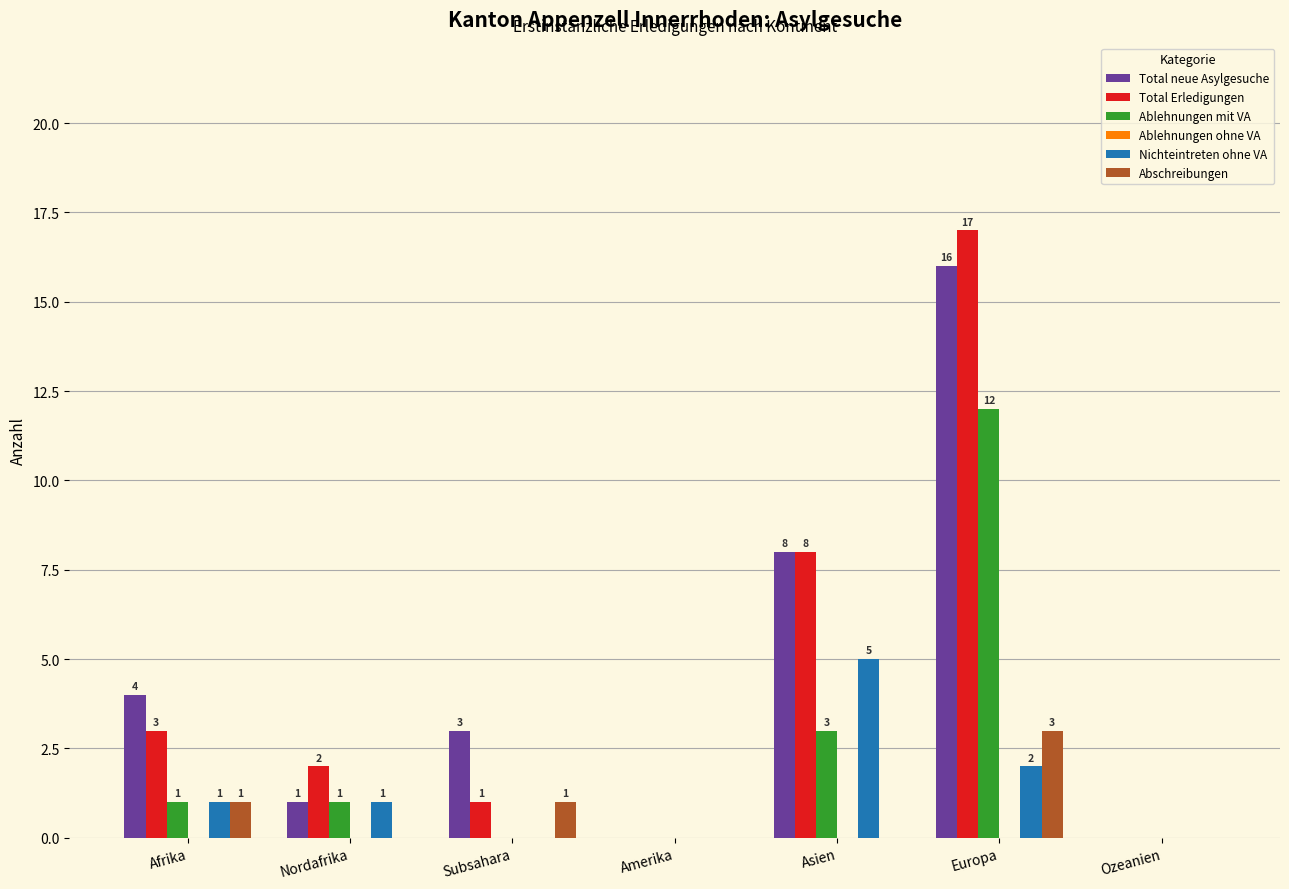

Reading left to right, list all the values displayed in this chart.

Total neue Asylgesuche: Afrika=4	Nordafrika=1	Subsahara=3	Amerika=0	Asien=8	Europa=16	Ozeanien=0
Total Erledigungen: Afrika=3	Nordafrika=2	Subsahara=1	Amerika=0	Asien=8	Europa=17	Ozeanien=0
Ablehnungen mit VA: Afrika=1	Nordafrika=1	Subsahara=0	Amerika=0	Asien=3	Europa=12	Ozeanien=0
Nichteintreten ohne VA: Afrika=1	Nordafrika=1	Subsahara=0	Amerika=0	Asien=5	Europa=2	Ozeanien=0
Abschreibungen: Afrika=1	Nordafrika=0	Subsahara=1	Amerika=0	Asien=0	Europa=3	Ozeanien=0